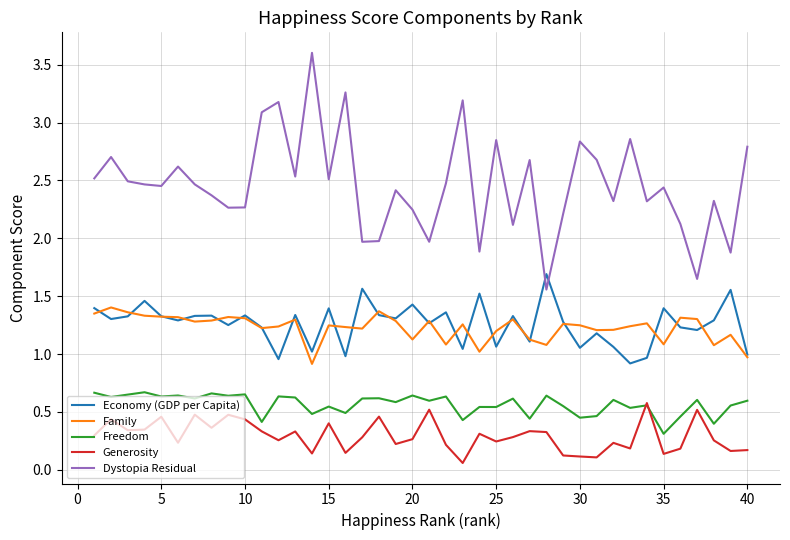

True or false: Economy (GDP per Capita) and Freedom cross at least once.

False